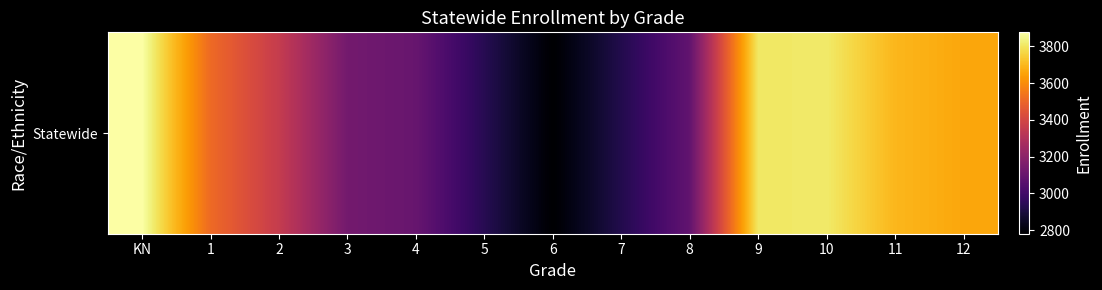

Rank the categories by value from highest to lowest.

KN, 10, 9, 11, 12, 1, 2, 3, 4, 8, 5, 7, 6